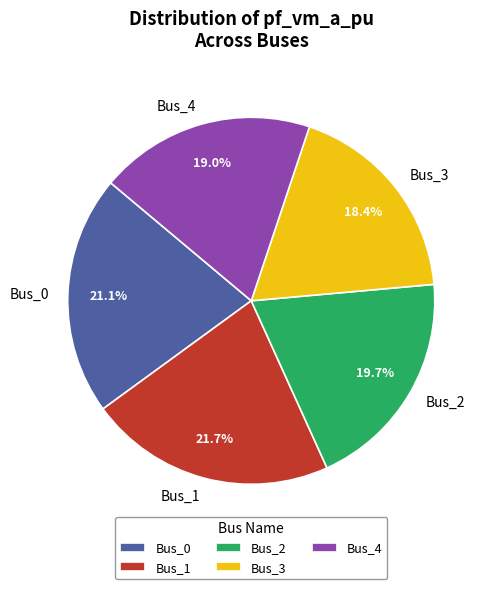

What is the ratio of the value at Bus_3 to the value at Bus_1?

0.8